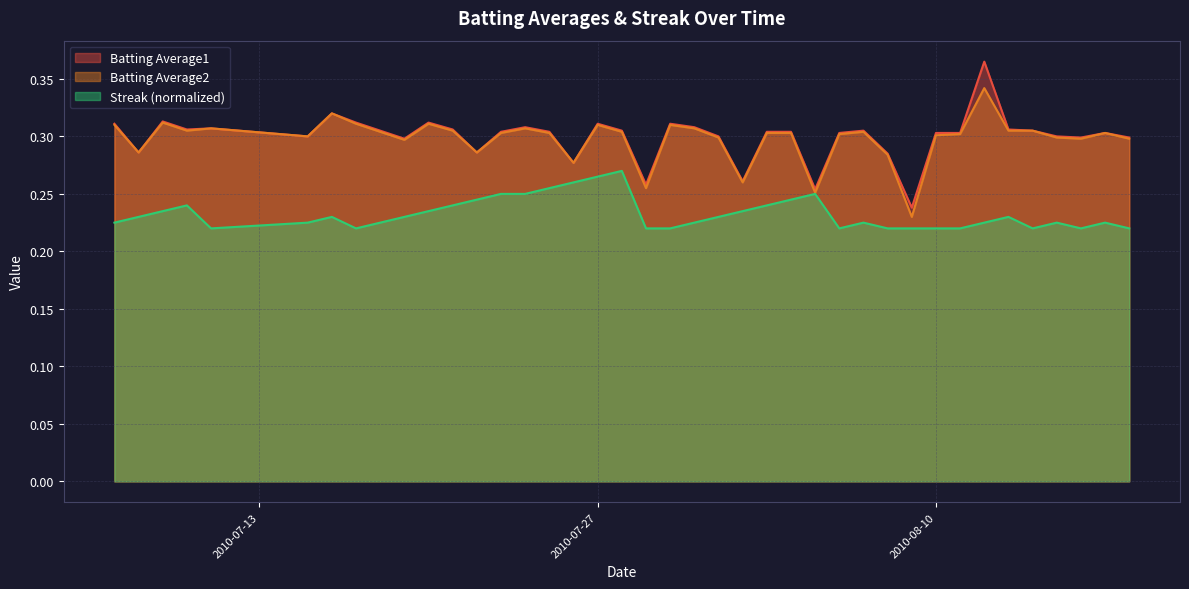

Where is the first local maximum for Batting Average2?

2010-07-09